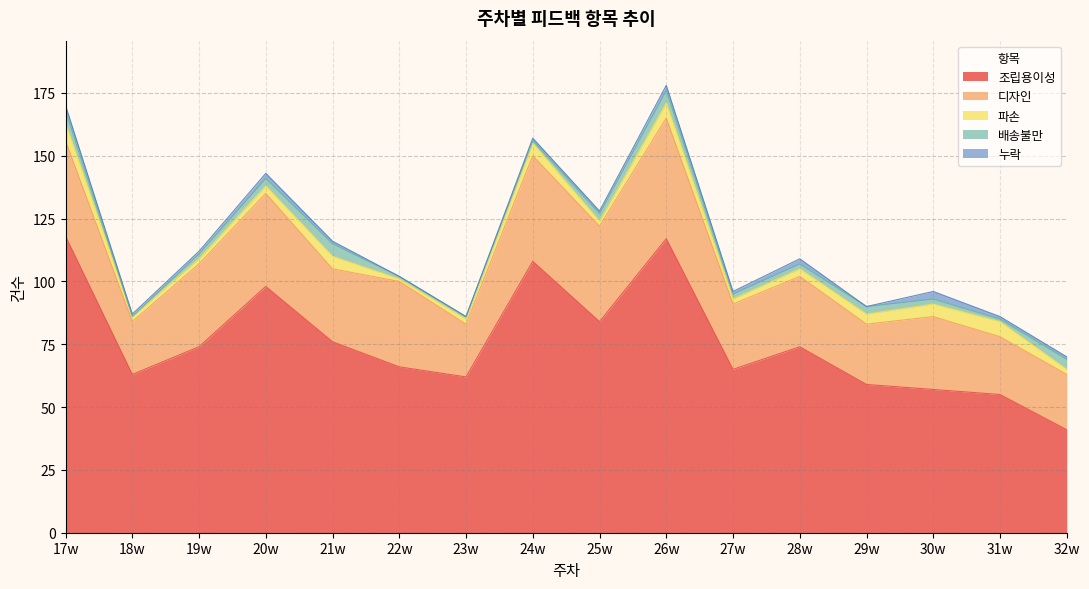

Count the number of categories in the chart.

16